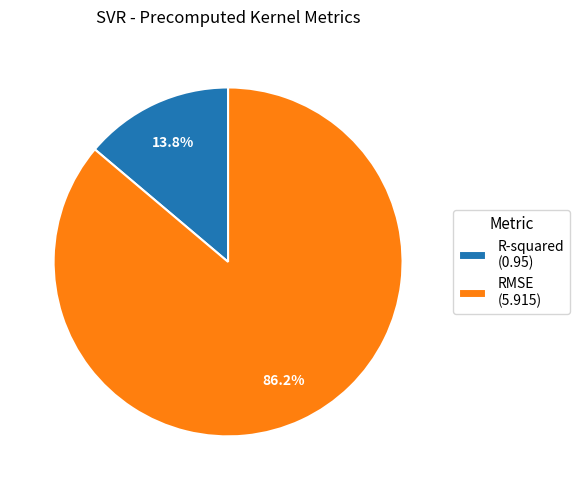

To the nearest percent, what portion does R-squared represent?

14%